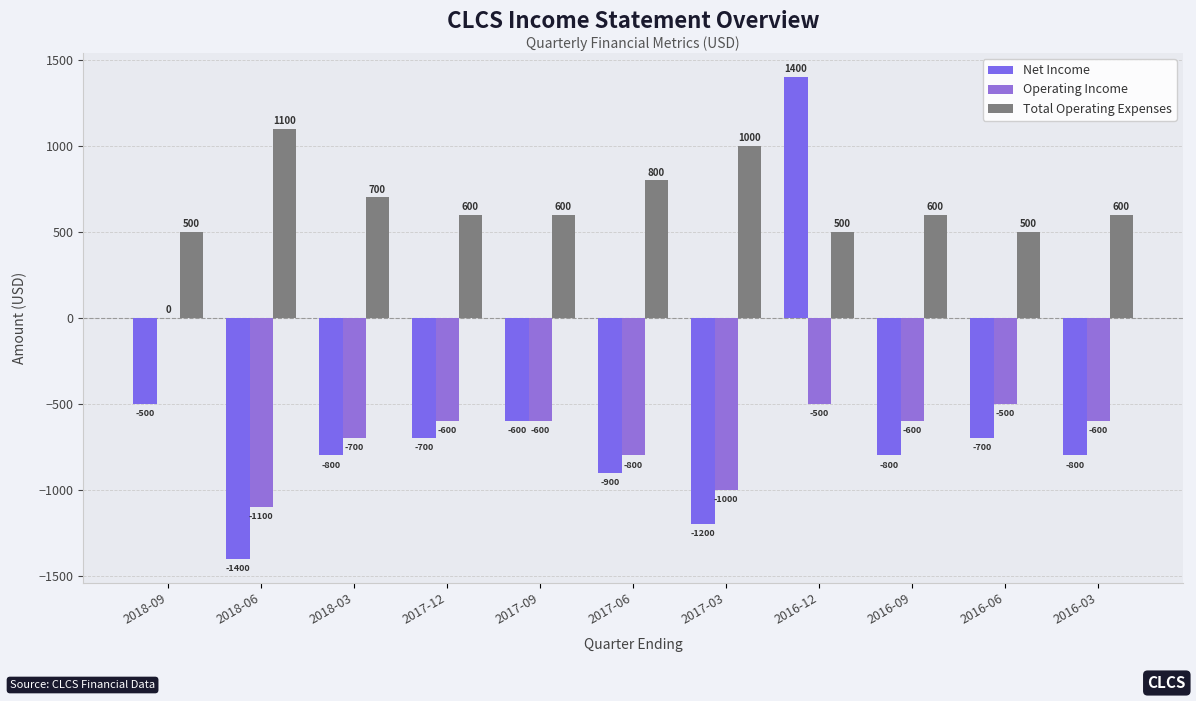

Which series has the largest range (max minus min)?

Net Income